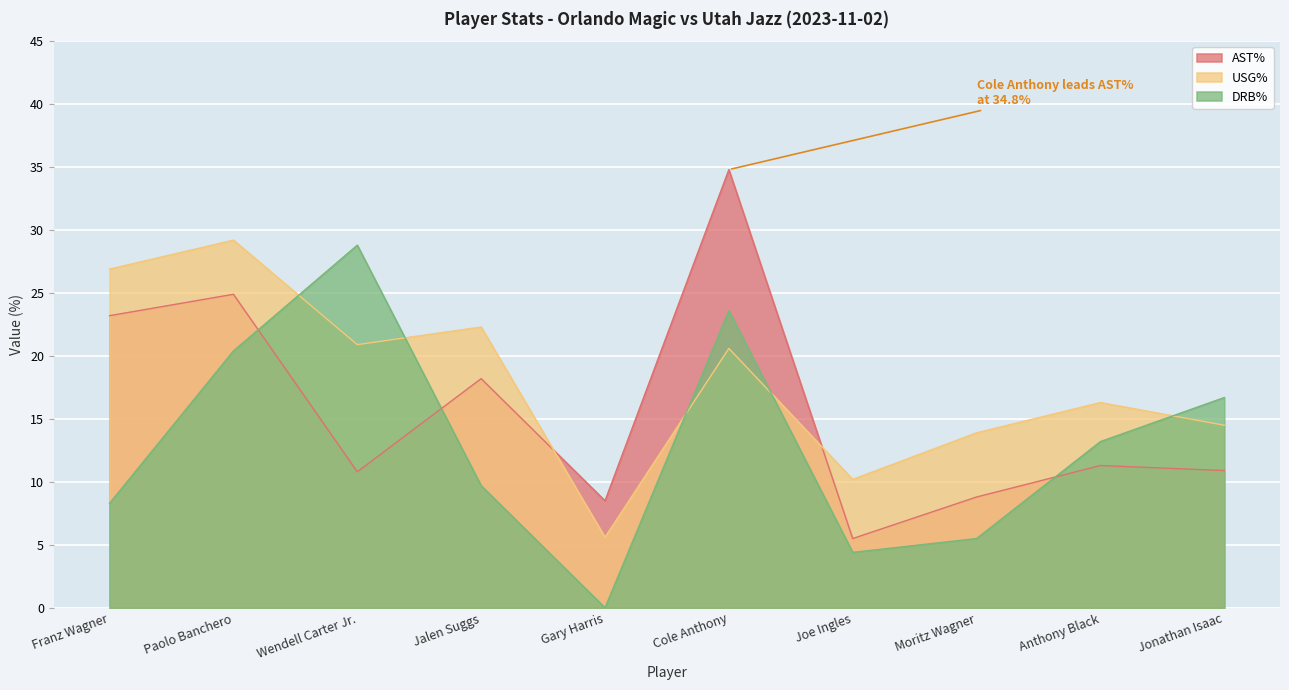

How many series are shown in this chart?

3